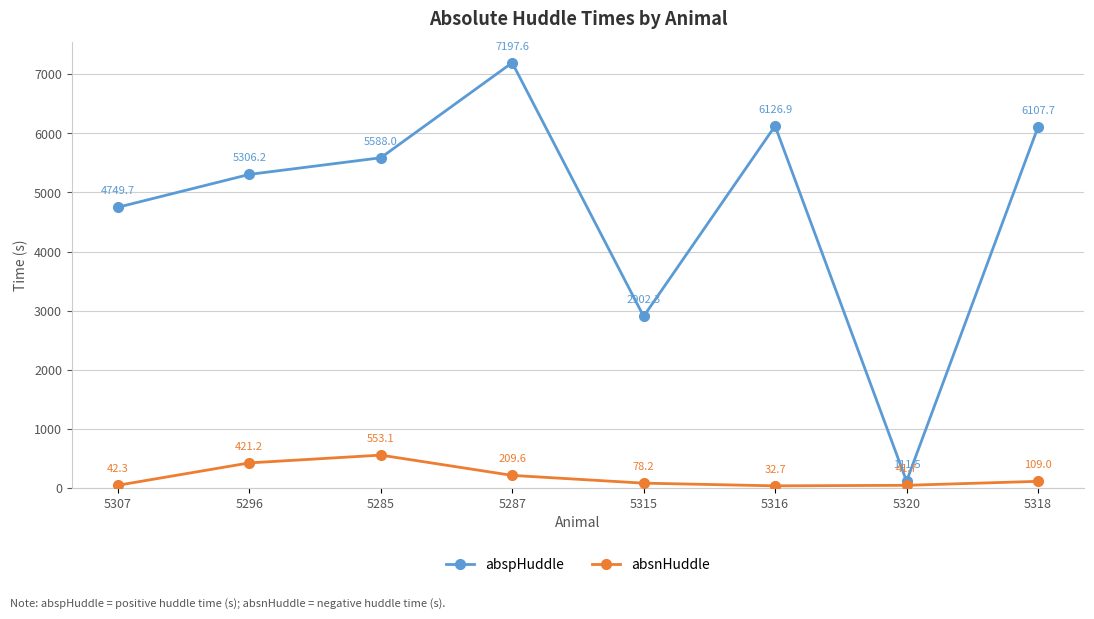

List the series in order of their overall mean, highest first.

abspHuddle, absnHuddle